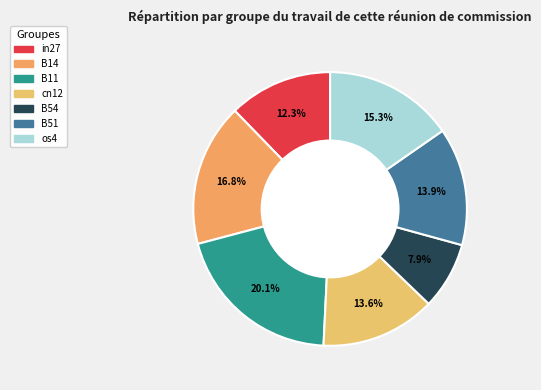

To the nearest percent, what portion does B11 represent?

20%